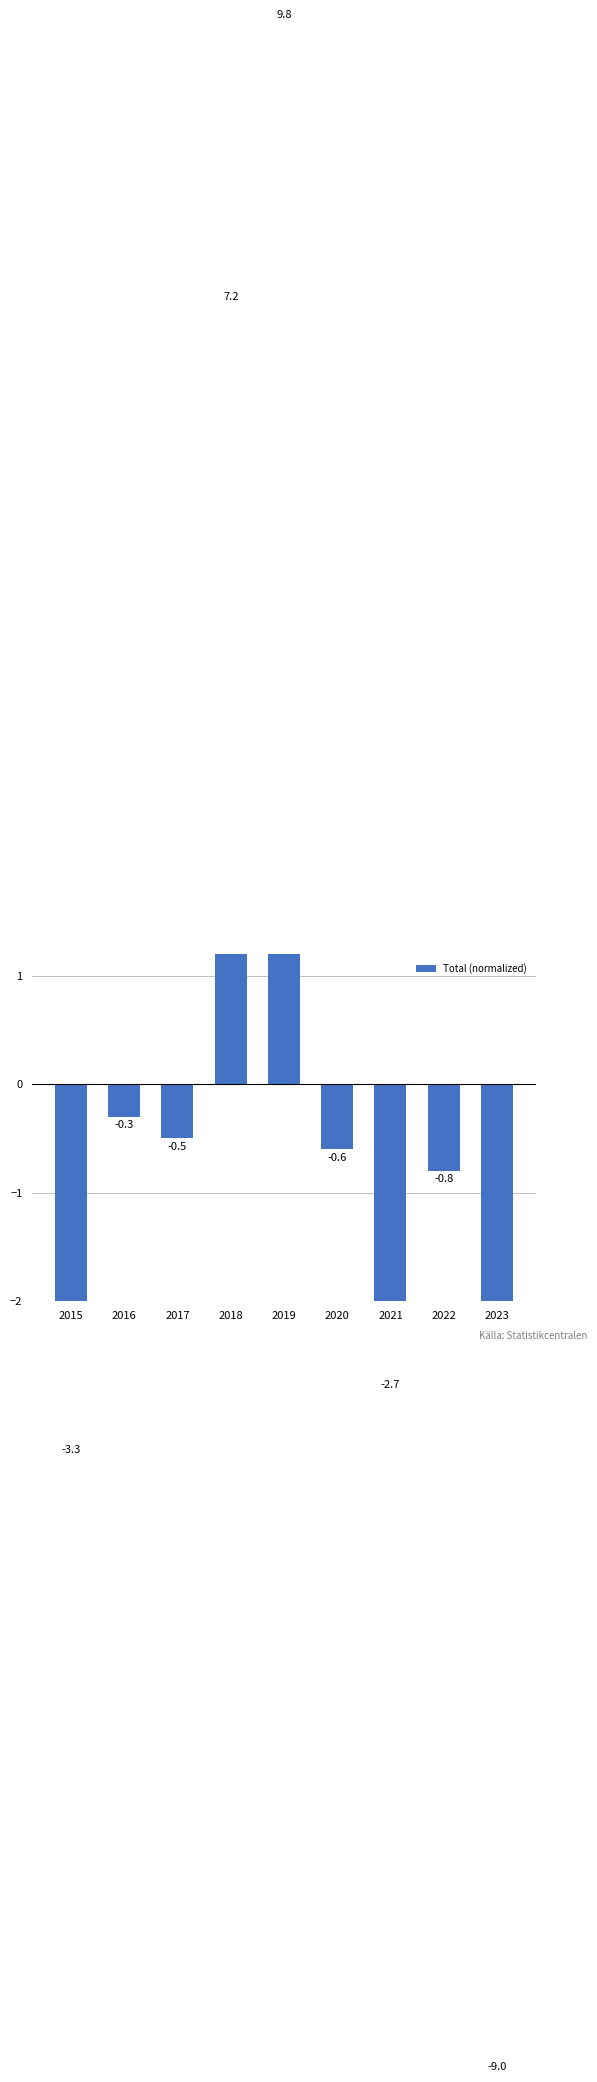

What is the difference between the maximum and minimum values?

18.8